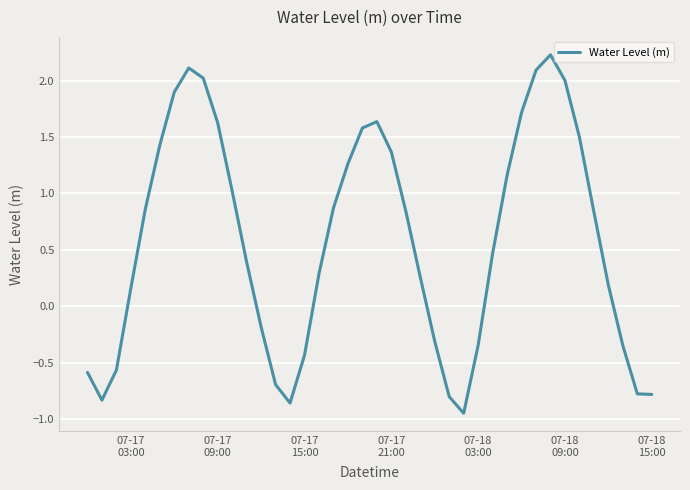

What is the difference between the maximum and minimum values?

3.2